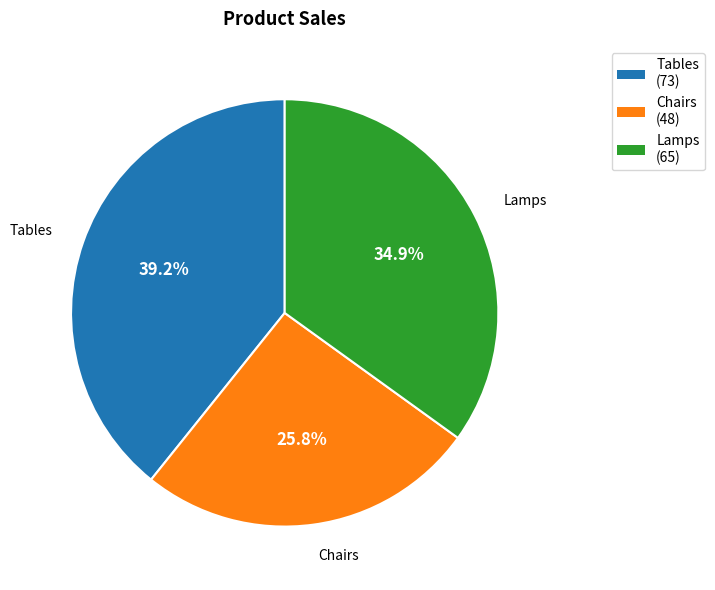

Which slice is the largest?

Tables